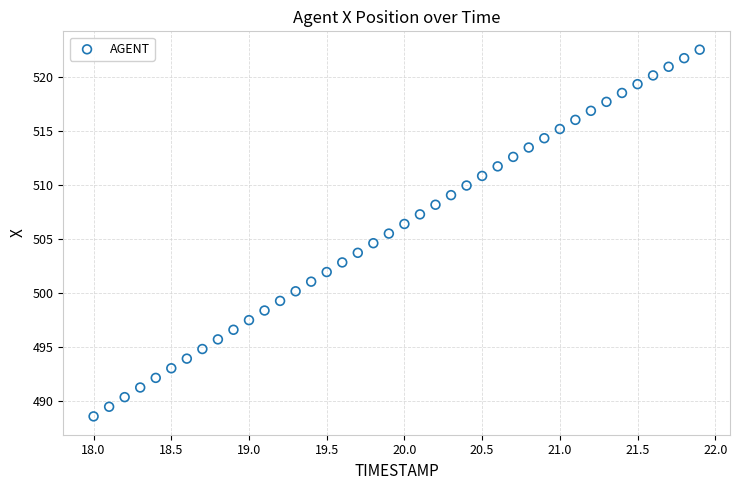

What is the range of X values (max minus min)?

3.9